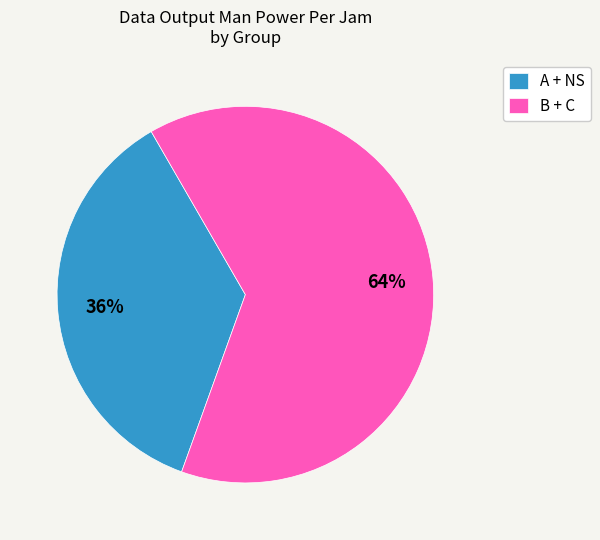

How many segments does this pie chart have?

2